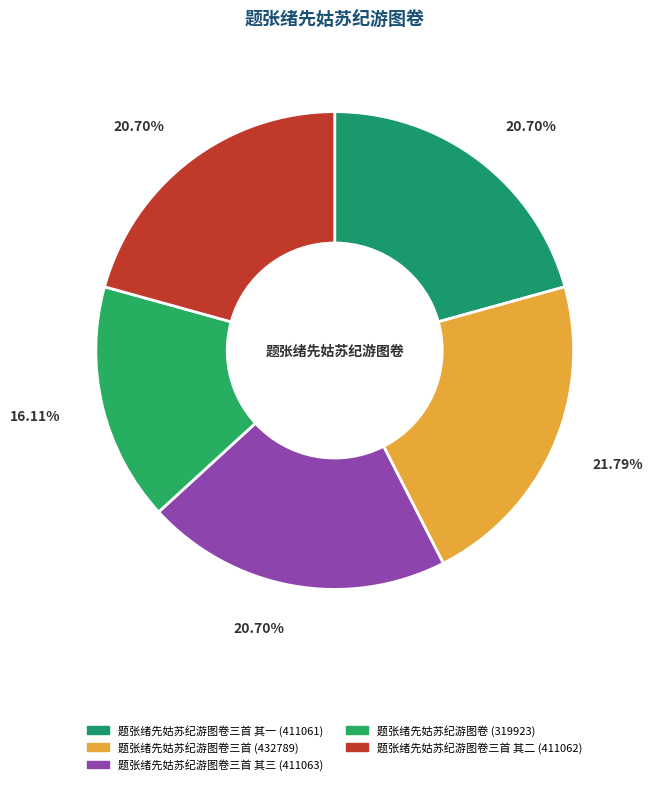

Does any single category account for the majority?

No